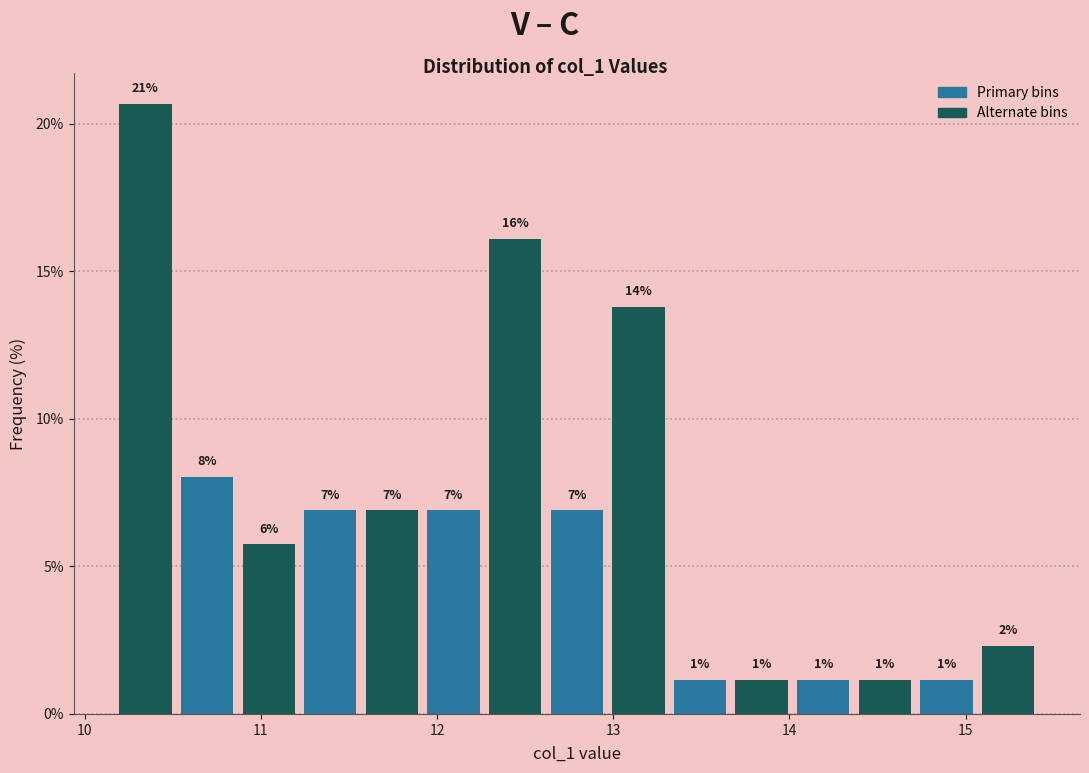

Around what value on the x-axis is the tallest bar? Give the approximate position of its centre, as read against the axis.

10.3